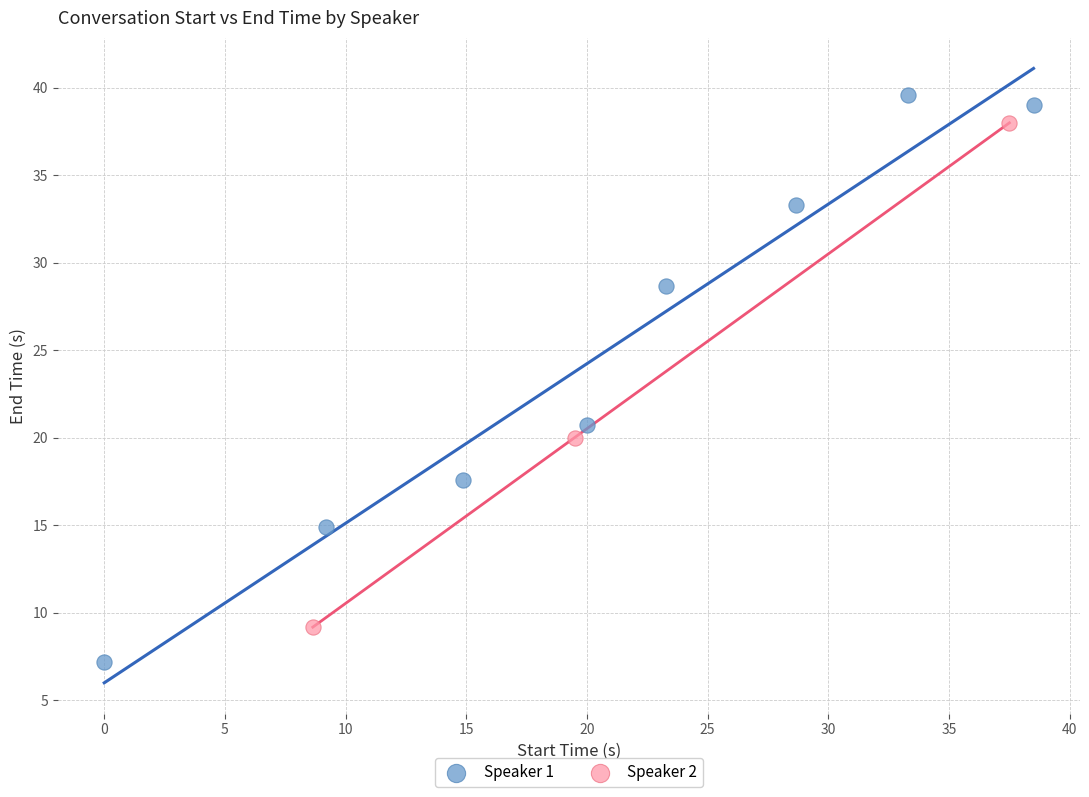

Which series reaches the minimum Y coordinate?

Speaker 1